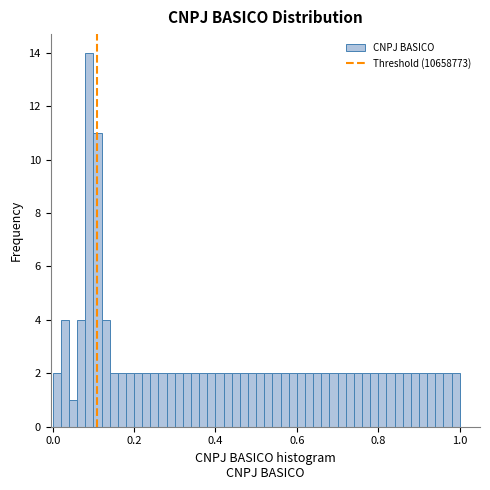

Around what value on the x-axis is the tallest bar? Give the approximate position of its centre, as read against the axis.

0.10